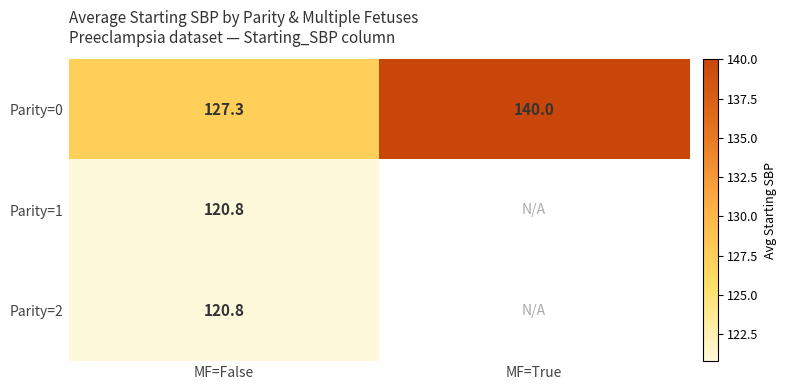

The Parity=2 series shows 120.8 at MF=False. True or false?

True